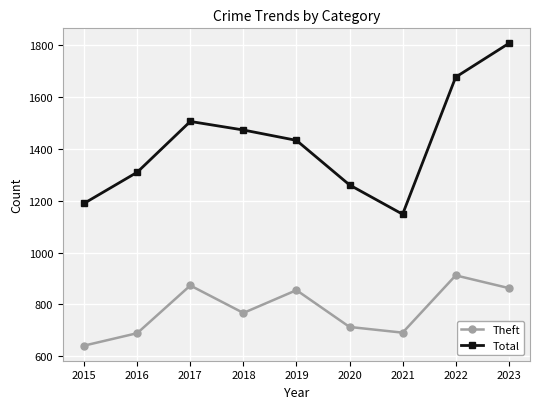

Which series has the largest range (max minus min)?

Total